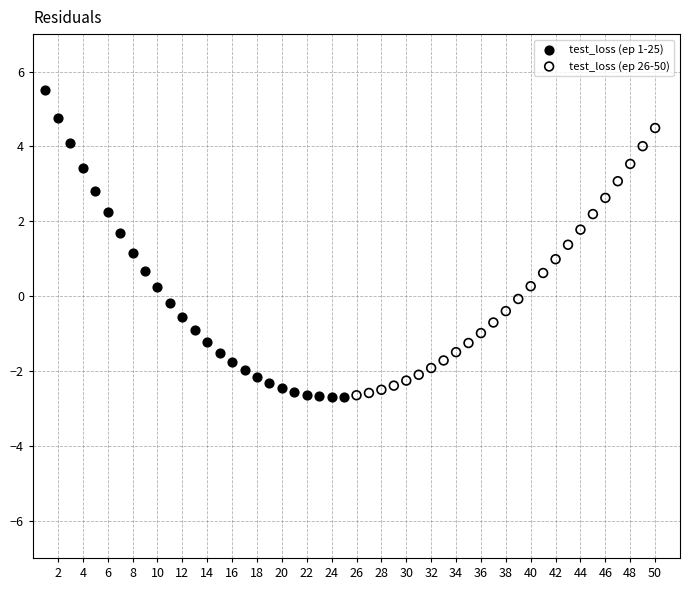

What are all the series names shown in the legend?

test_loss (ep 1-25), test_loss (ep 26-50)